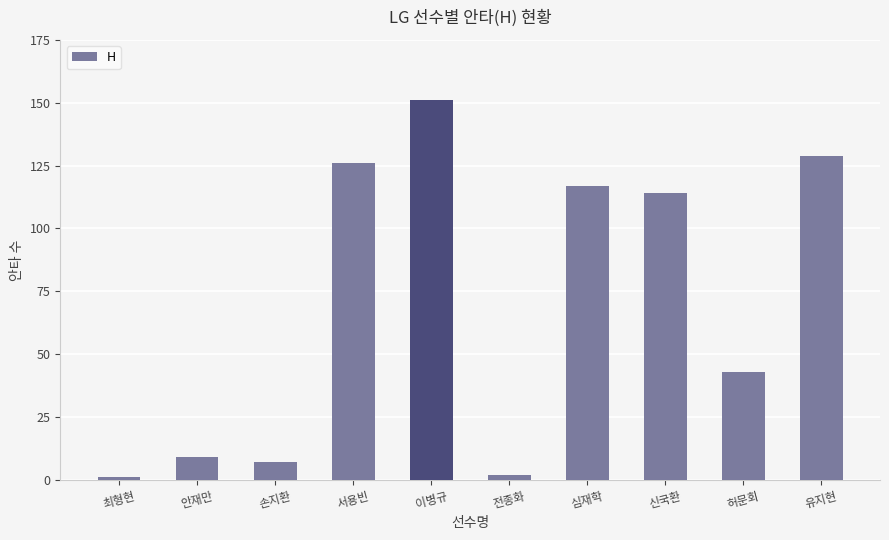

What position from the left is 신국환?

8